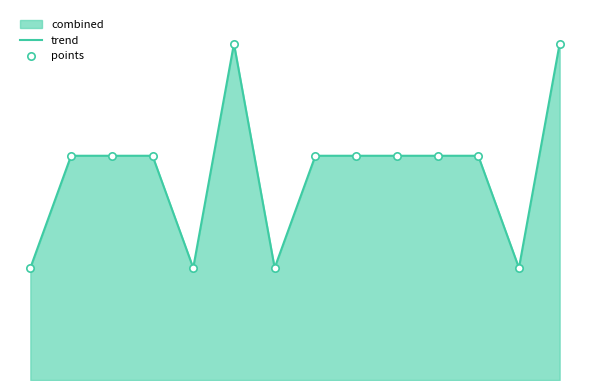

Does the chart have visible grid lines?

No